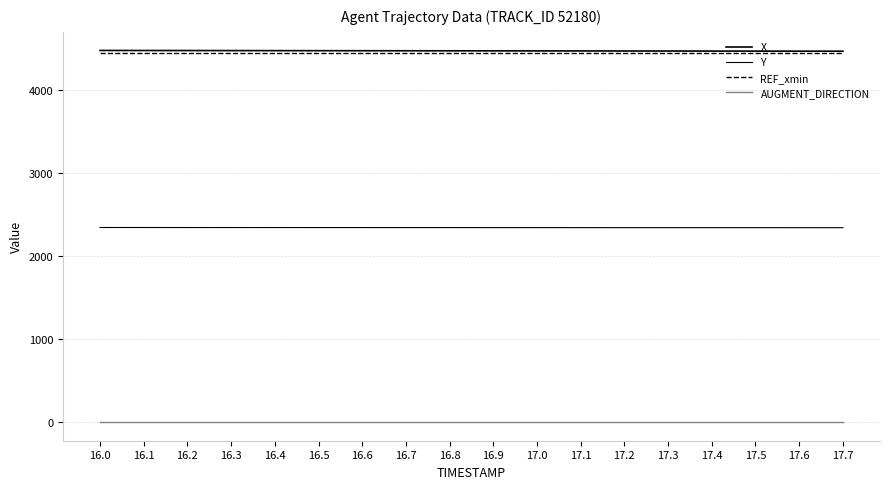

Where does the X series first go above 4466?

16.0